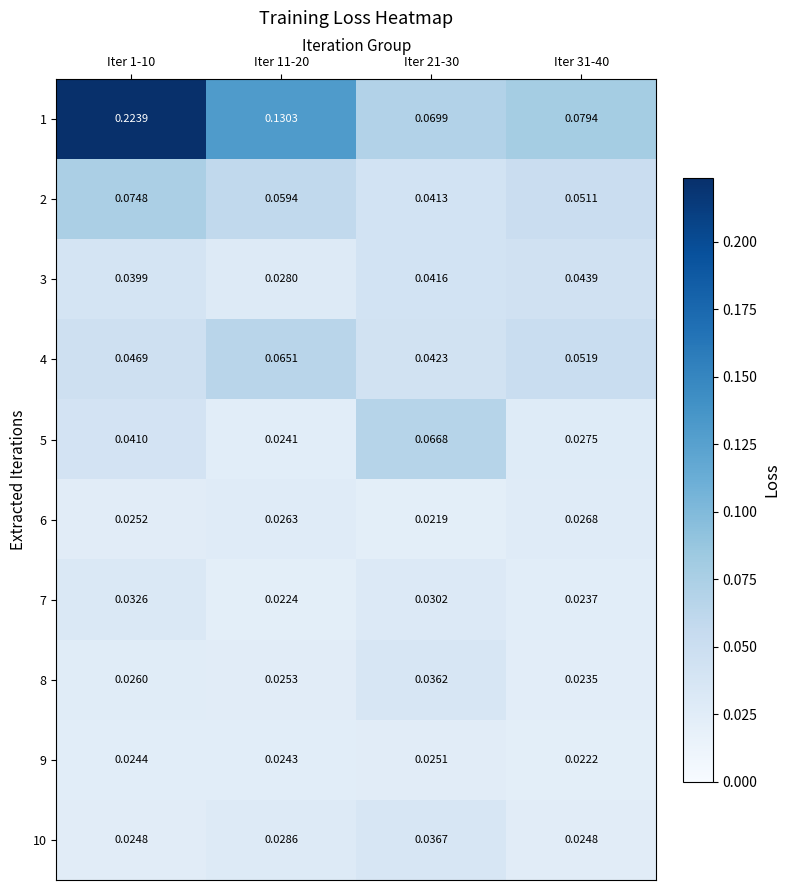

Reading left to right, what are all the values shown in this chart?

1: Iter 1-10=0.2	Iter 11-20=0.1	Iter 21-30=0.1	Iter 31-40=0.1
2: Iter 1-10=0.1	Iter 11-20=0.1	Iter 21-30=0.0	Iter 31-40=0.1
3: Iter 1-10=0.0	Iter 11-20=0.0	Iter 21-30=0.0	Iter 31-40=0.0
4: Iter 1-10=0.0	Iter 11-20=0.1	Iter 21-30=0.0	Iter 31-40=0.1
5: Iter 1-10=0.0	Iter 11-20=0.0	Iter 21-30=0.1	Iter 31-40=0.0
6: Iter 1-10=0.0	Iter 11-20=0.0	Iter 21-30=0.0	Iter 31-40=0.0
7: Iter 1-10=0.0	Iter 11-20=0.0	Iter 21-30=0.0	Iter 31-40=0.0
8: Iter 1-10=0.0	Iter 11-20=0.0	Iter 21-30=0.0	Iter 31-40=0.0
9: Iter 1-10=0.0	Iter 11-20=0.0	Iter 21-30=0.0	Iter 31-40=0.0
10: Iter 1-10=0.0	Iter 11-20=0.0	Iter 21-30=0.0	Iter 31-40=0.0